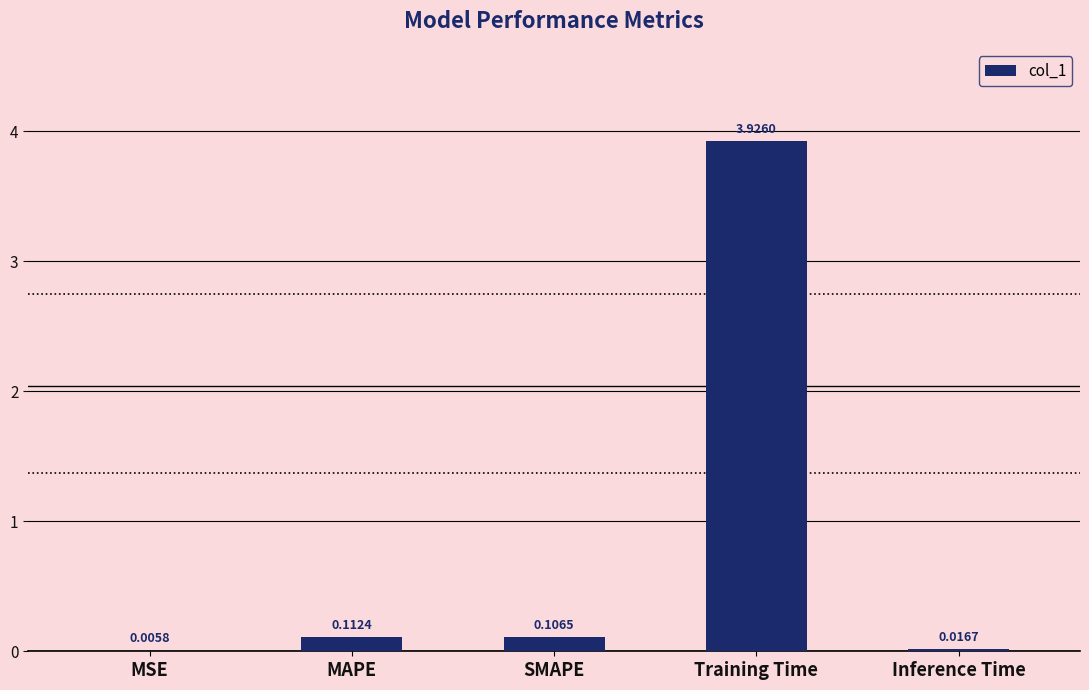

Between SMAPE and Training Time, which is larger?

Training Time